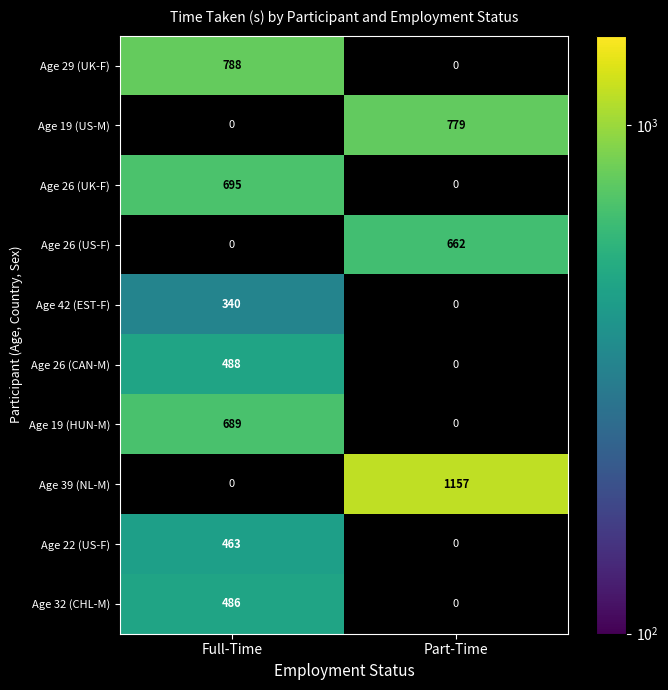

True or false: Age 26 (CAN-M) has a value of 308 at Full-Time.

False